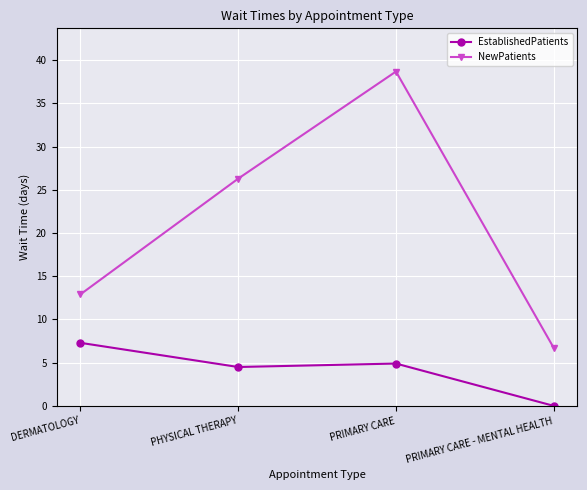

Reading left to right, transcribe all the data shown in this chart.

EstablishedPatients: 7.3	4.5	4.9	0.0
NewPatients: 12.9	26.3	38.7	6.7